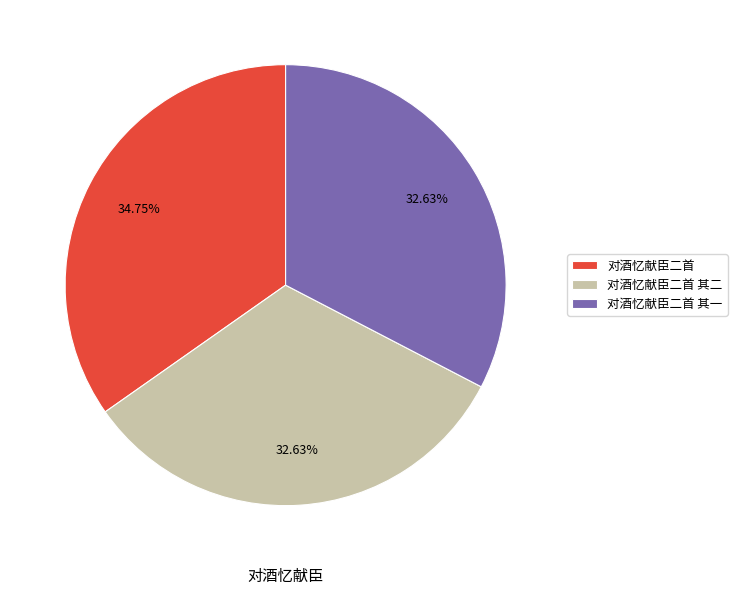

Does 对酒忆献臣二首 其二 account for over 50% of the chart?

No